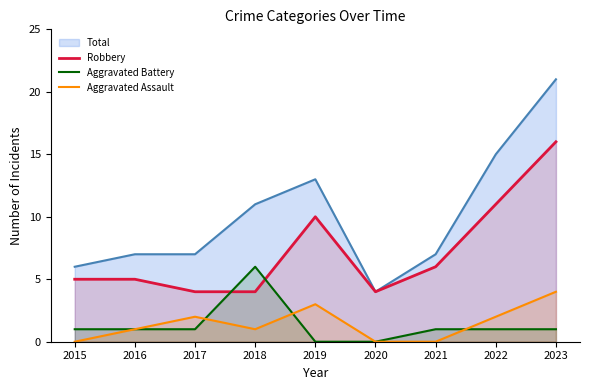

Is it true that Robbery equals 4 at 2017?

True